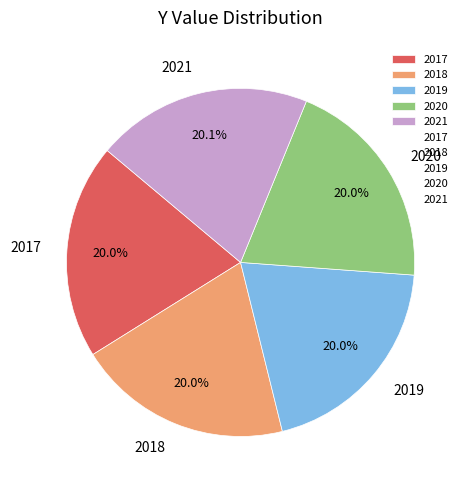

Is it true that 2020 is 20% of the pie?

True